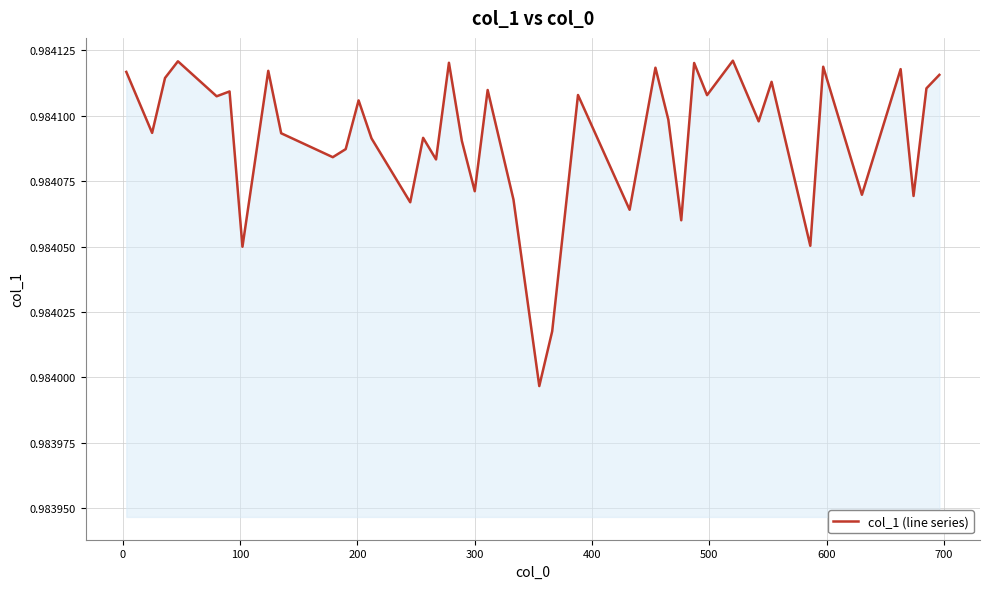

Is this an area chart (filled region under the line)?

Yes